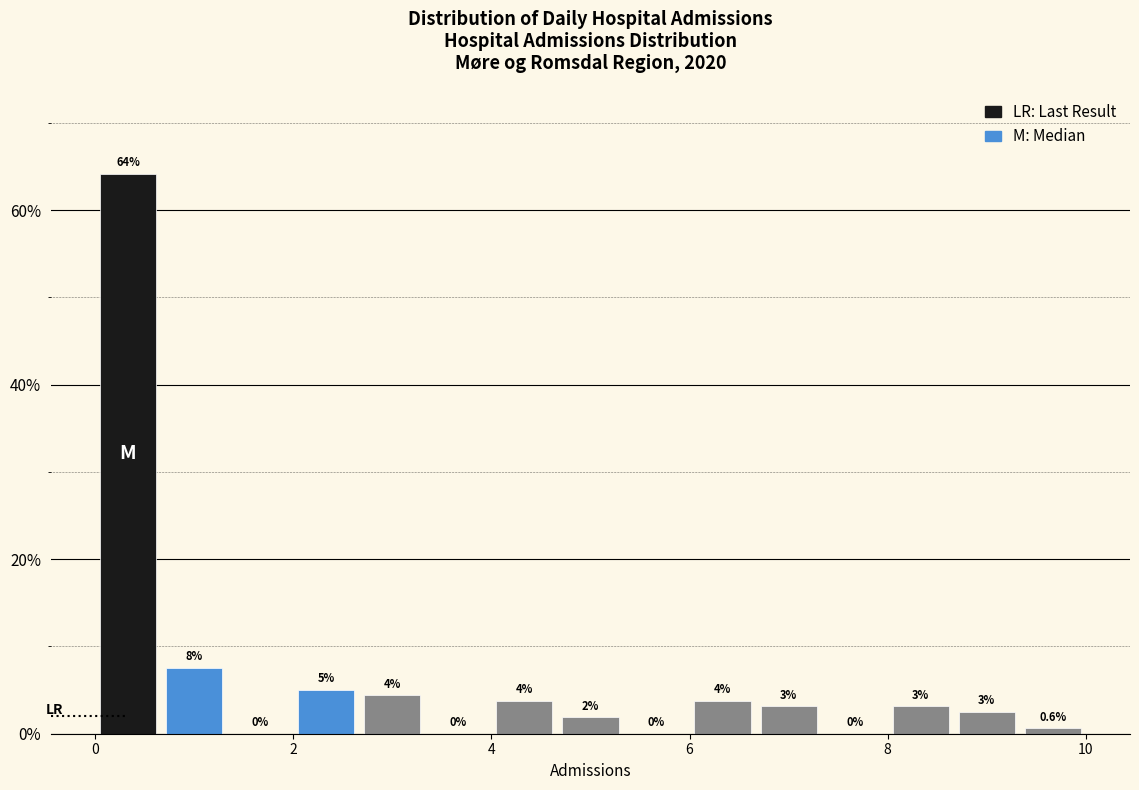

Read against the x-axis, roughly where is the centre of the tallest bar?

0.4